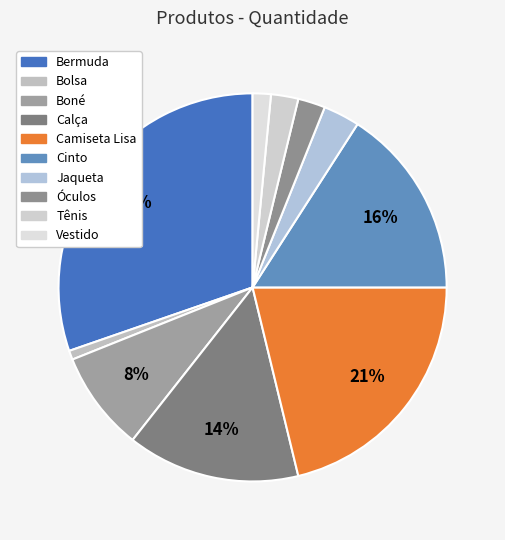

What is the smallest slice in the pie chart?

Bolsa